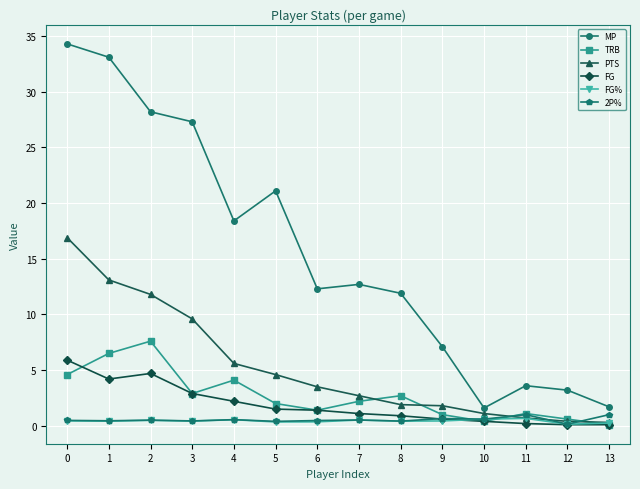

Is it true that MP equals 54.5 at 1?

False